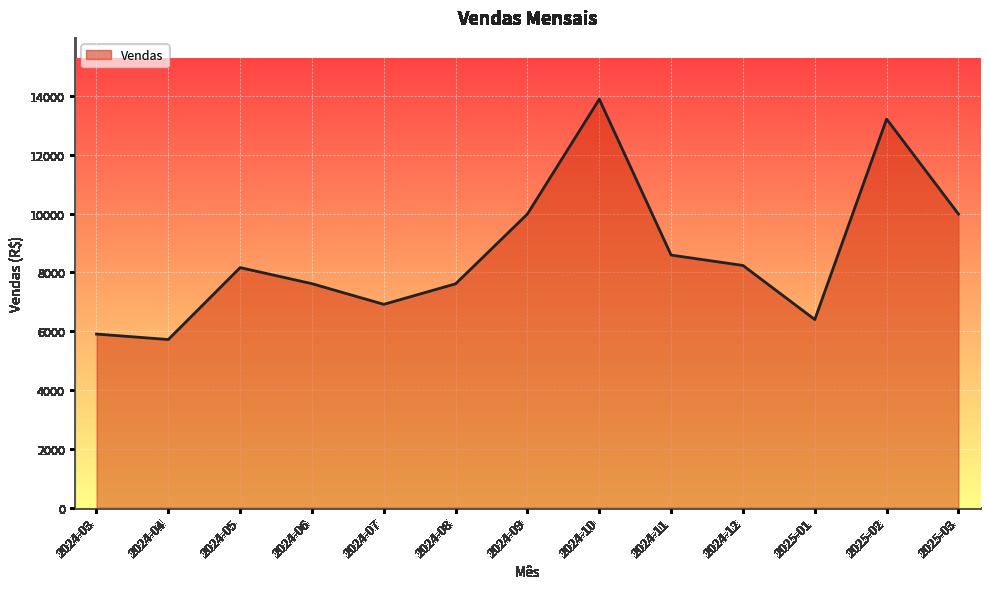

What is the difference between the values at 2025-03 and 2024-04?

4266.9